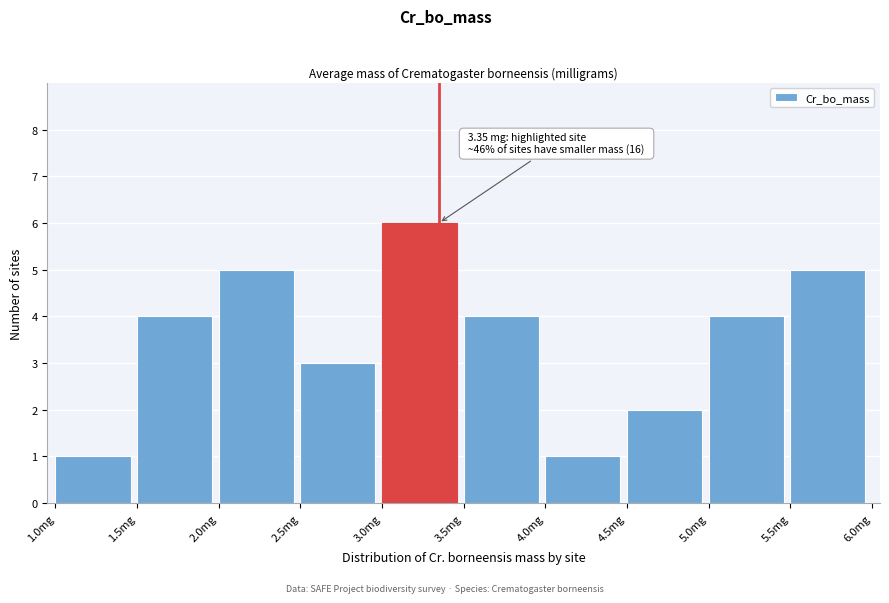

Which range on the x-axis has the tallest bar?

3.0 to 3.5